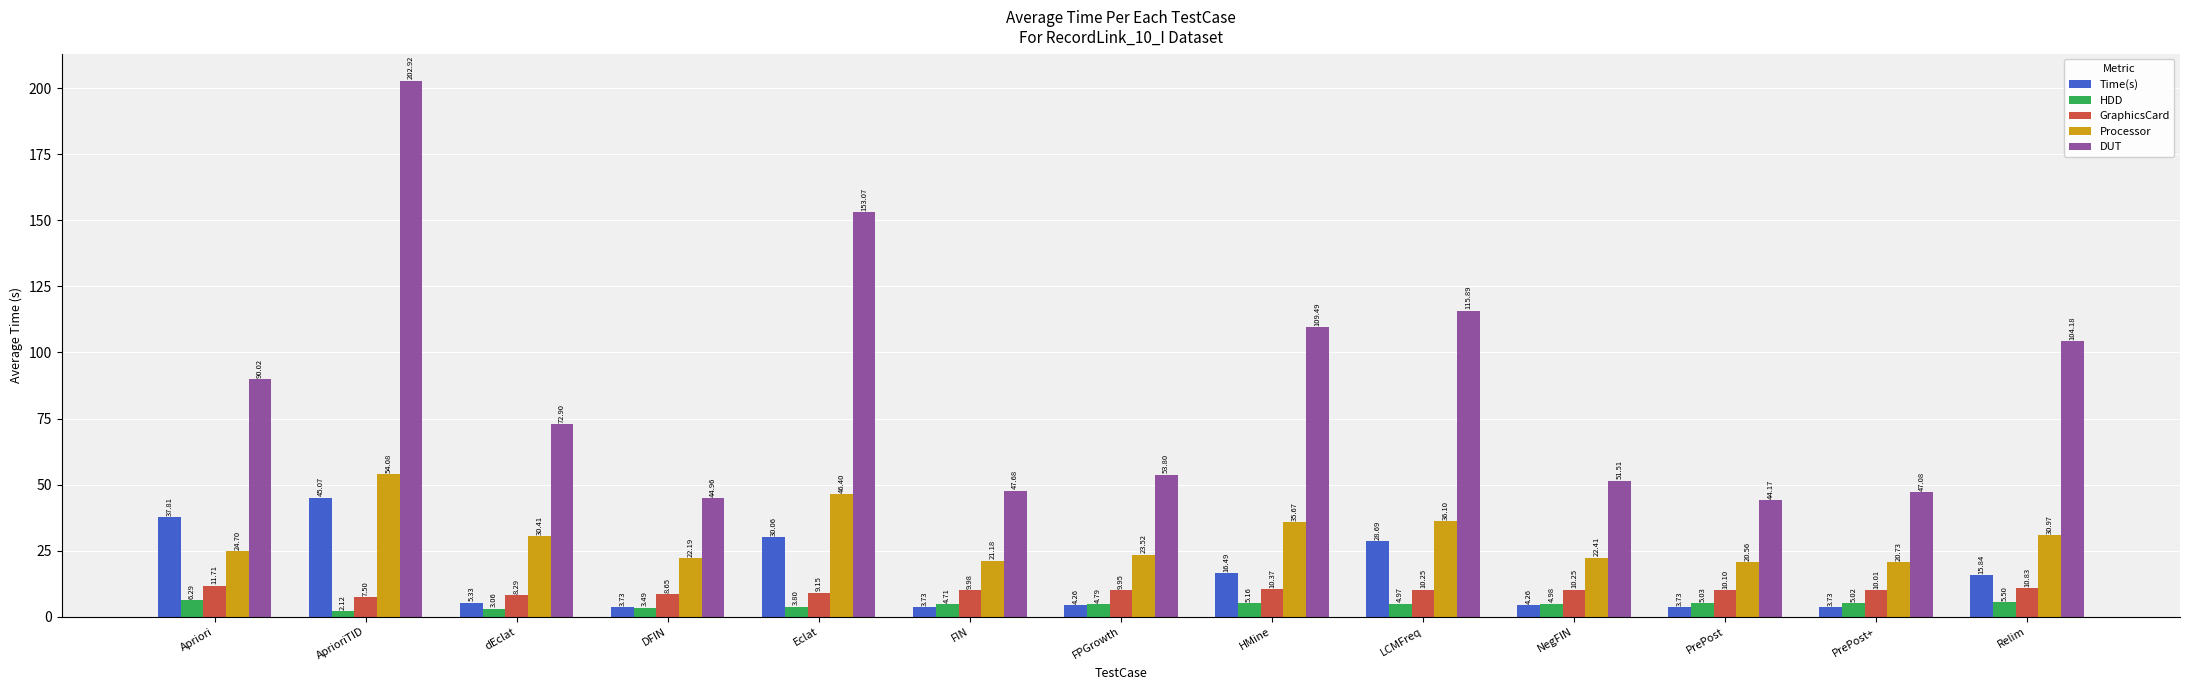

Rank the categories by HDD value from lowest to highest.

AprioriTID, dEclat, DFIN, Eclat, FIN, FPGrowth, LCMFreq, NegFIN, PrePost+, PrePost, HMine, Relim, Apriori